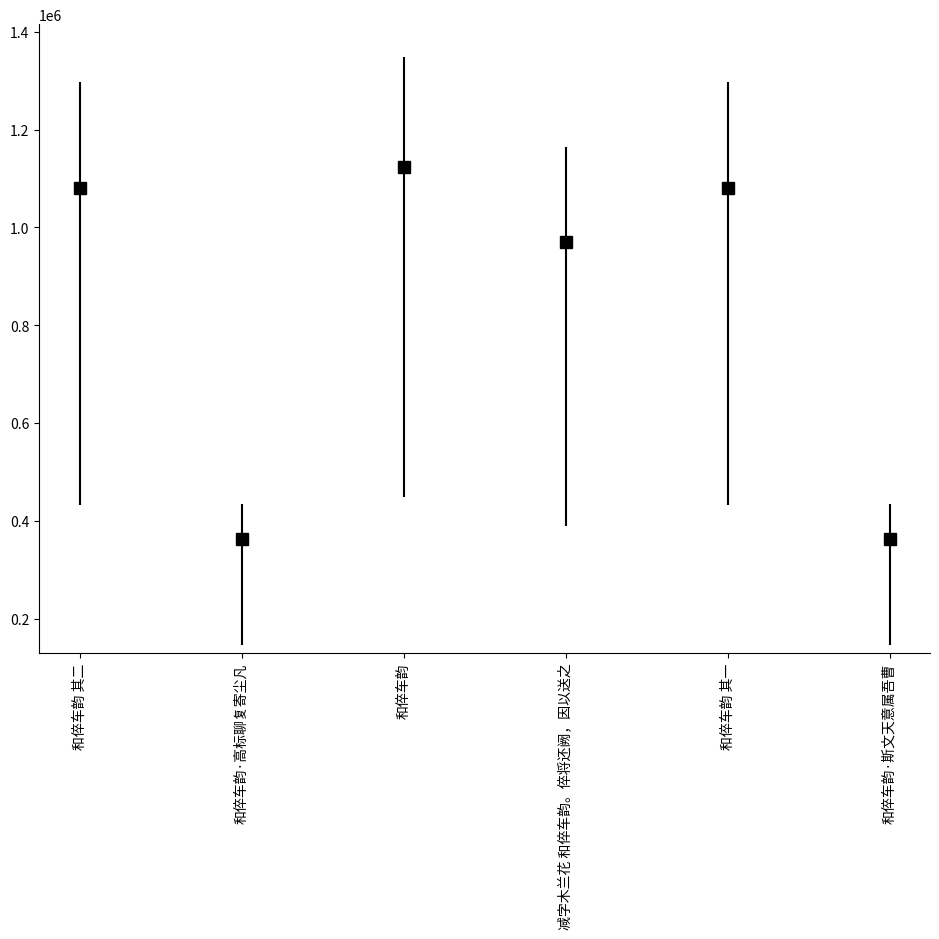

The value at 和倅车韵 其一 is 1550139. True or false?

False